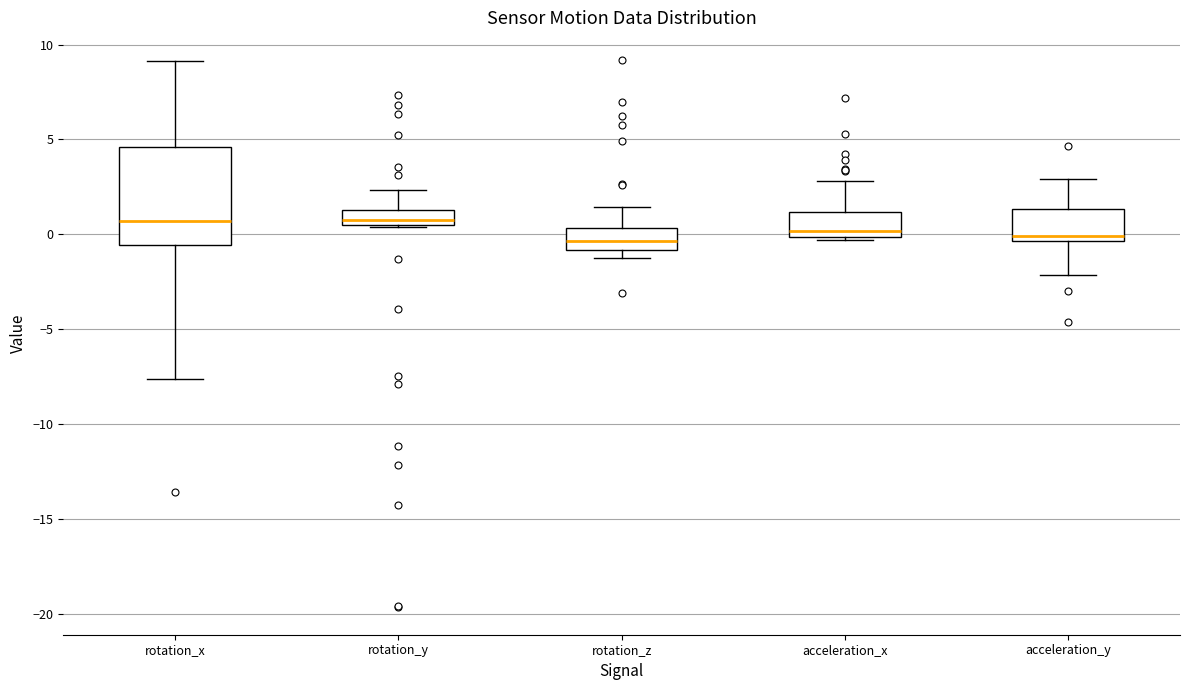

Reading left to right, read every box against the y-axis: the position of its median line, the range the box covers, and the ends of its whiskers. The values are not printed on the chart, so give them approximately, as read against the axis.

rotation_x: median 0.5, box -0.5 to 4.5, whiskers -7.5 to 9.0
rotation_y: median 1.0, box 0.5 to 1.5, whiskers 0.5 to 2.5
rotation_z: median -0.5, box -1.0 to 0.5, whiskers -1.0 (just below the box's lower edge) to 1.5
acceleration_x: median 0.0 (just above the box's lower edge), box 0.0 to 1.0, whiskers -0.5 to 3.0
acceleration_y: median 0.0, box -0.5 to 1.5, whiskers -2.0 to 3.0